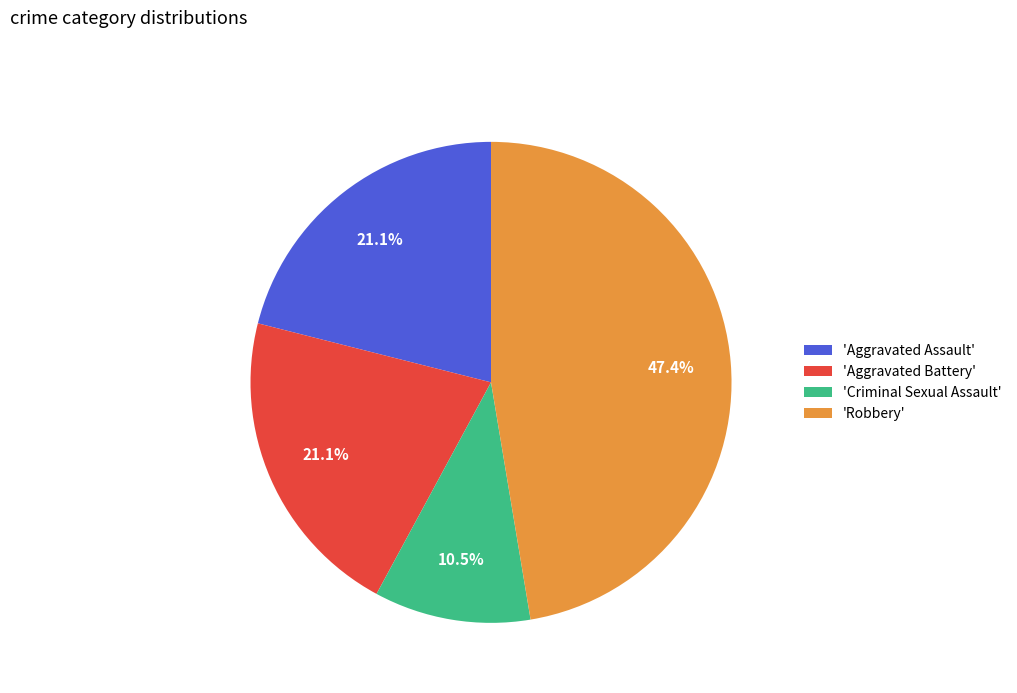

Which category has the biggest portion of the pie?

'Robbery'